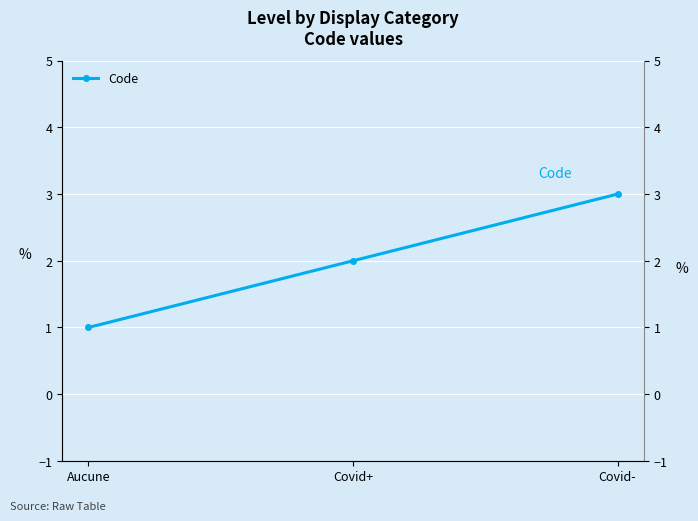

Rank the categories by value from lowest to highest.

Aucune, Covid+, Covid-